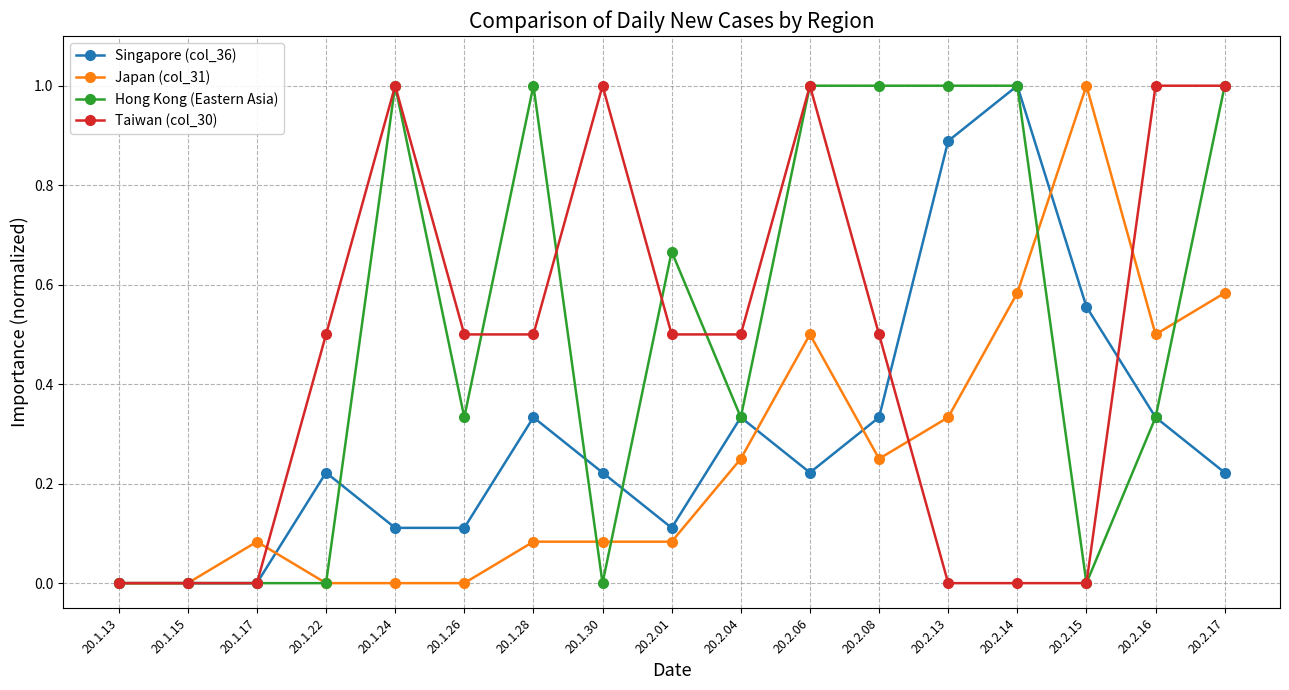

What is the value of the Hong Kong (Eastern Asia) point at the 12th from the left?

1.0